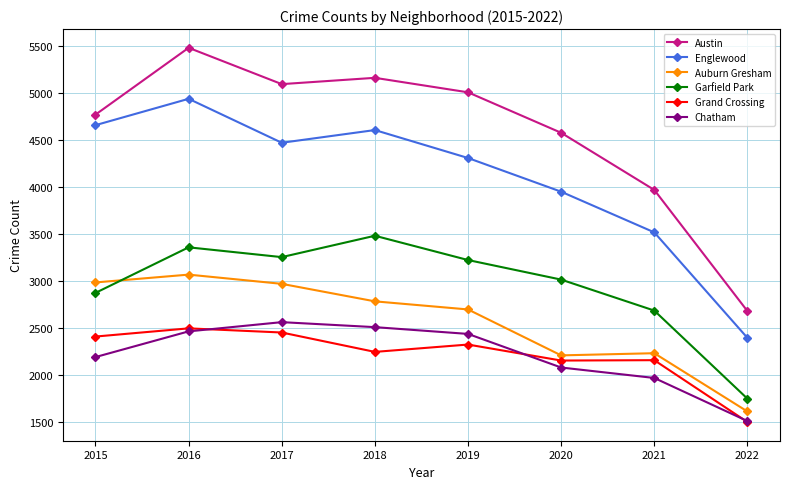

At which label is Englewood closest to 3669?

2021